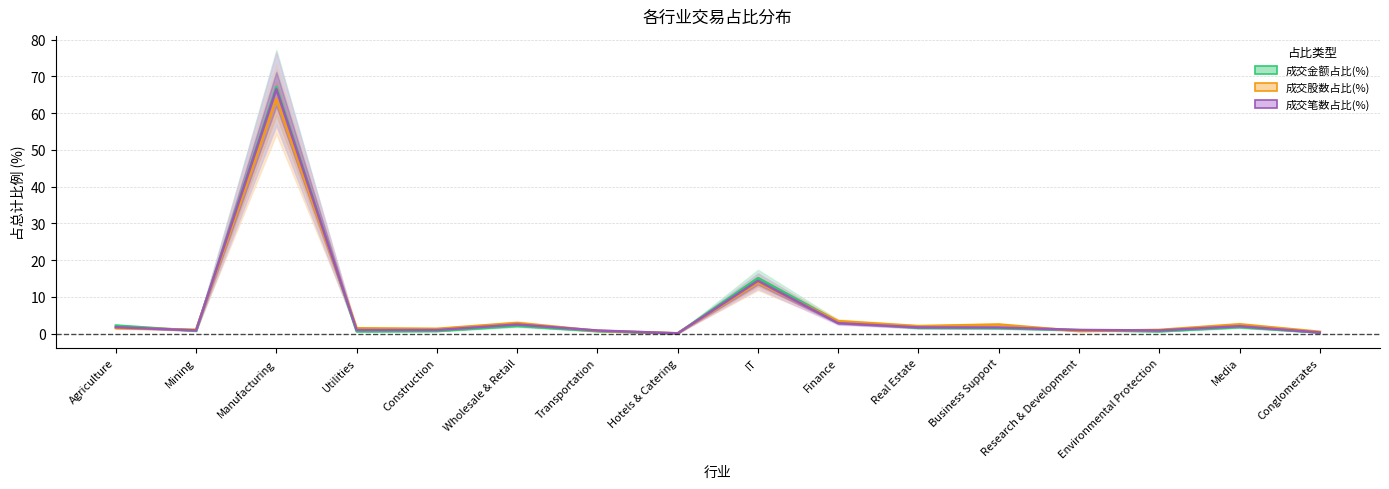

What is the total value across all series at Finance?

9.5